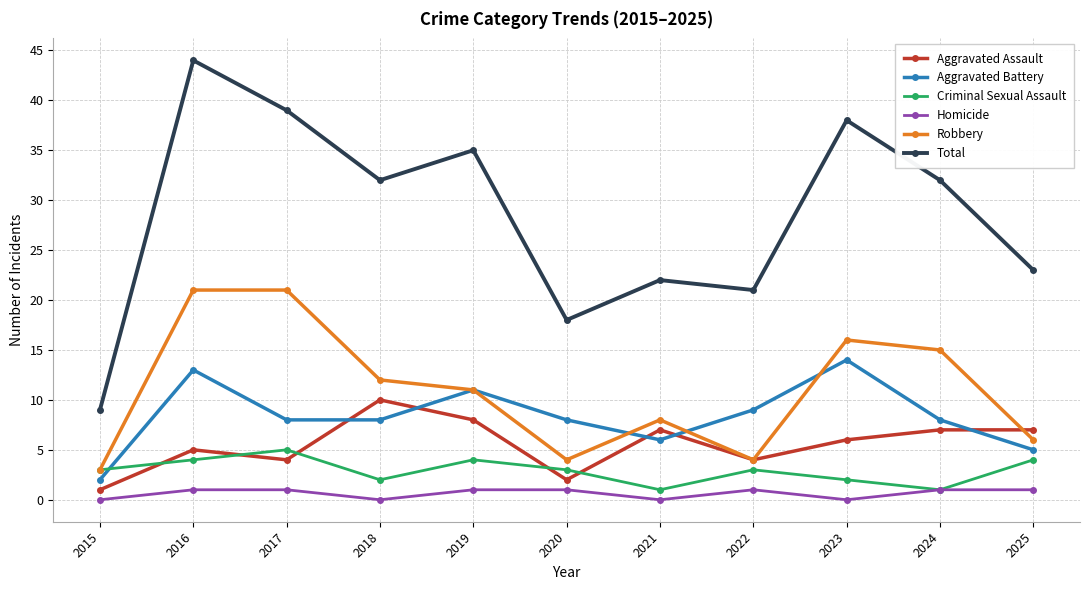

What value does the Criminal Sexual Assault series have at 2017?

5